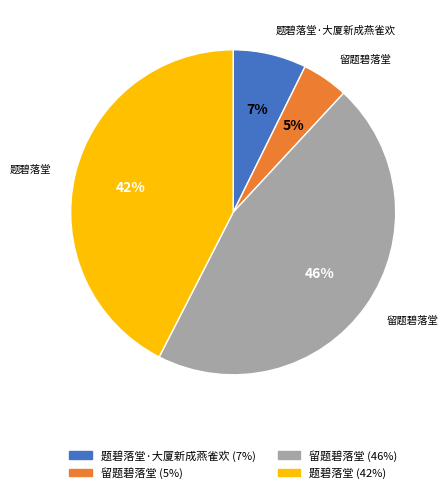

Does any single category account for the majority?

No